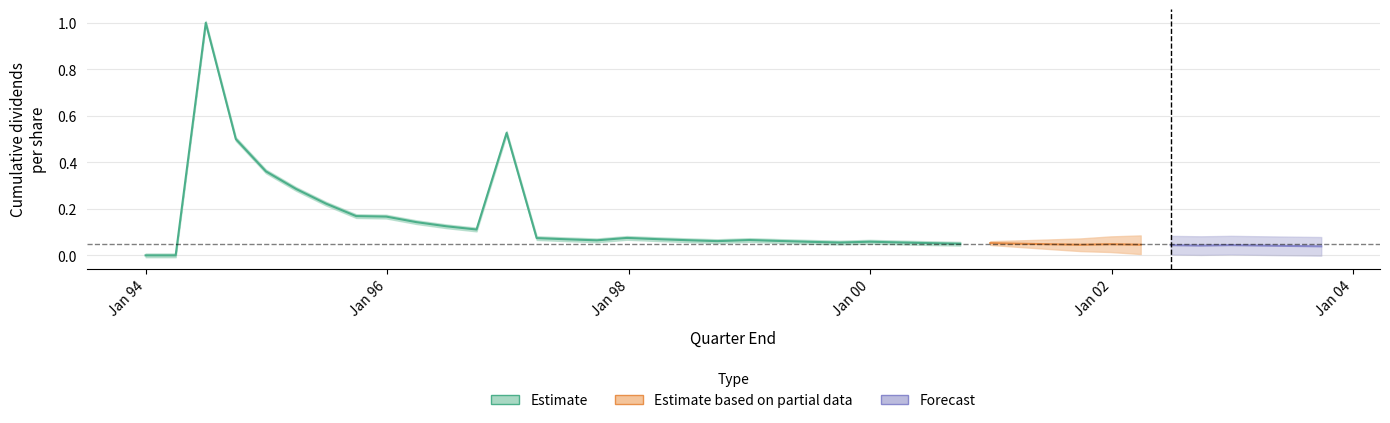

What is the difference between the second highest and minimum values?

0.5